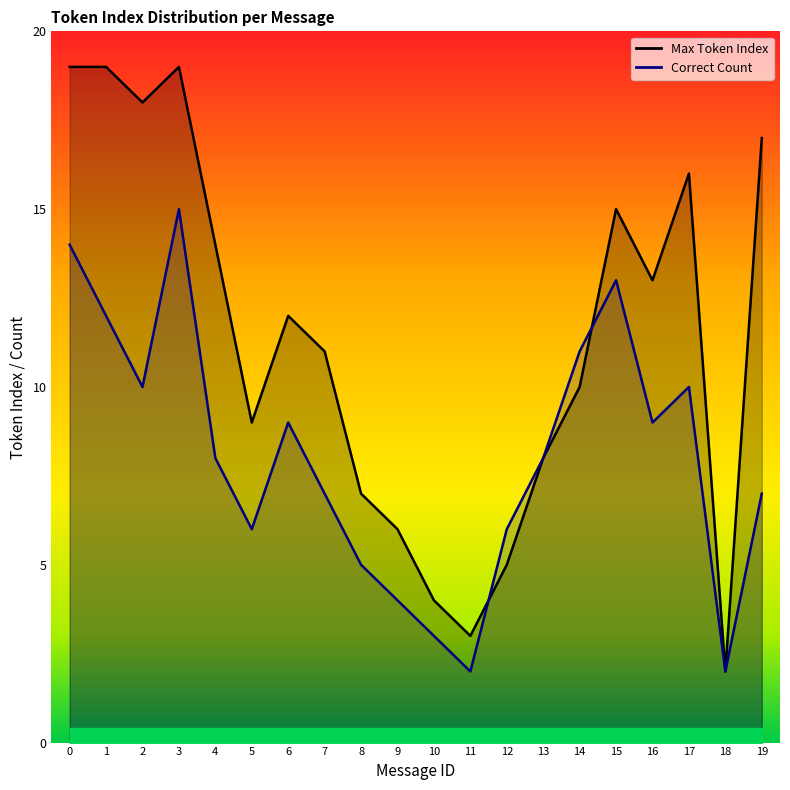

Reading left to right, what are all the values shown in this chart?

Max Token Index: 19	19	18	19	14	9	12	11	7	6	4	3	5	8	10	15	13	16	2	17
Correct Count: 14	12	10	15	8	6	9	7	5	4	3	2	6	8	11	13	9	10	2	7